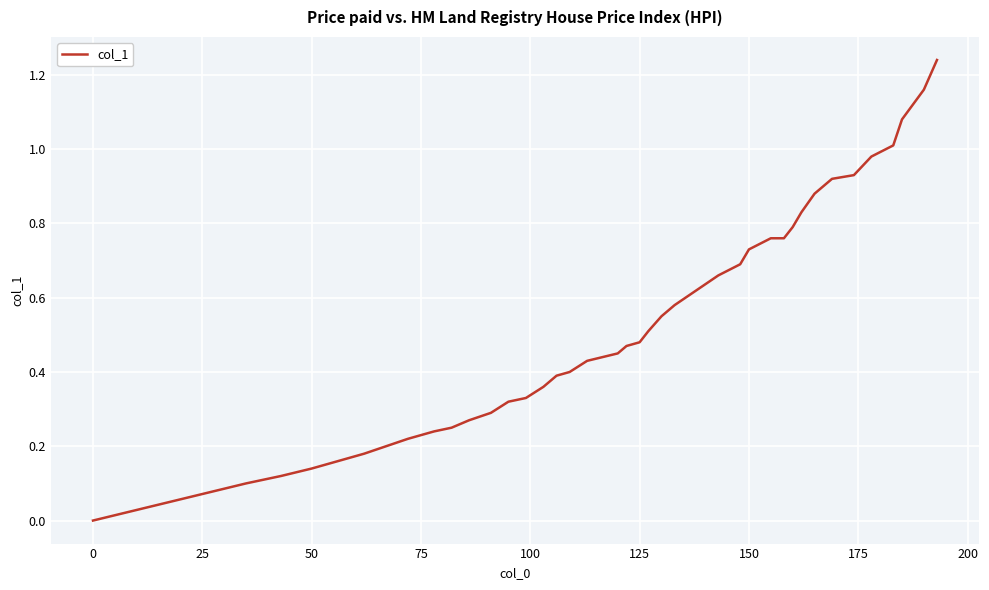

Is it true that the value at 50 is 0.2?

False